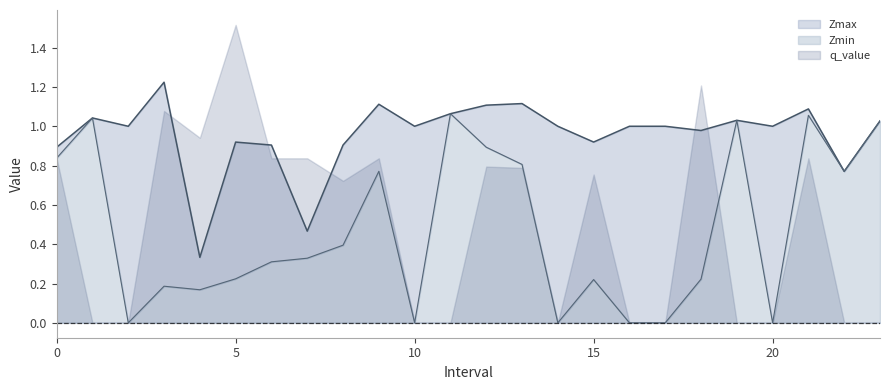

True or false: Zmax and Zmin intersect in this chart.

False